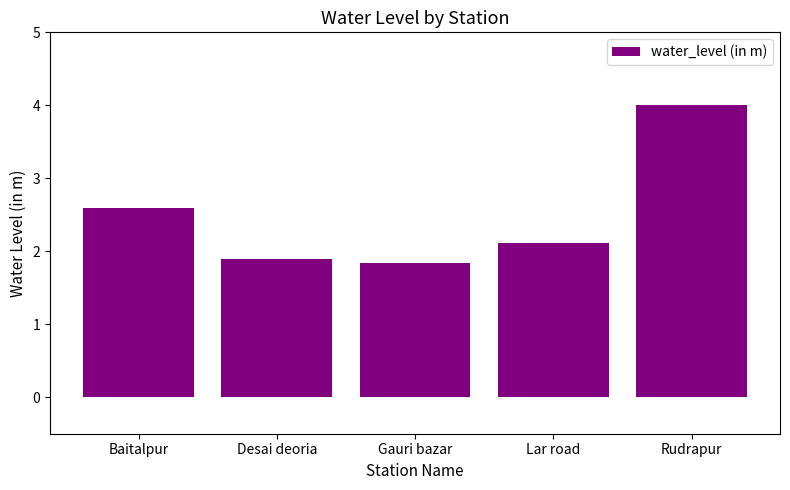

What is the value of the 4th bar from the left?

2.1